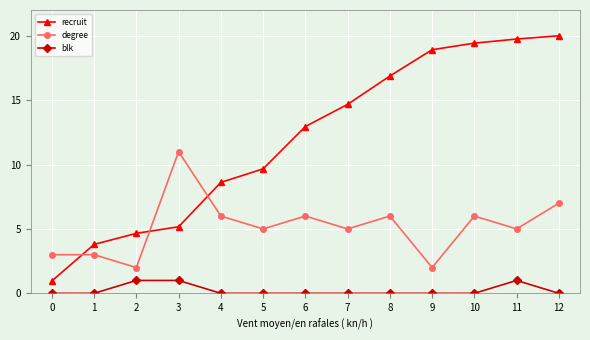

Rank the series at 12 from lowest to highest value.

blk, degree, recruit